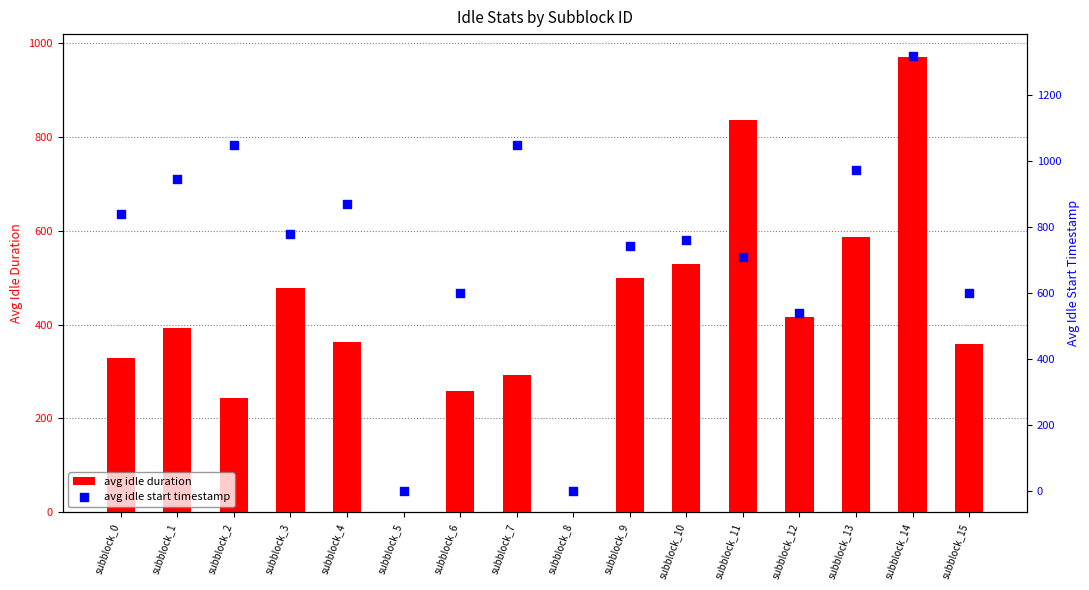

What are all the series names shown in the legend?

avg idle duration, avg idle start timestamp